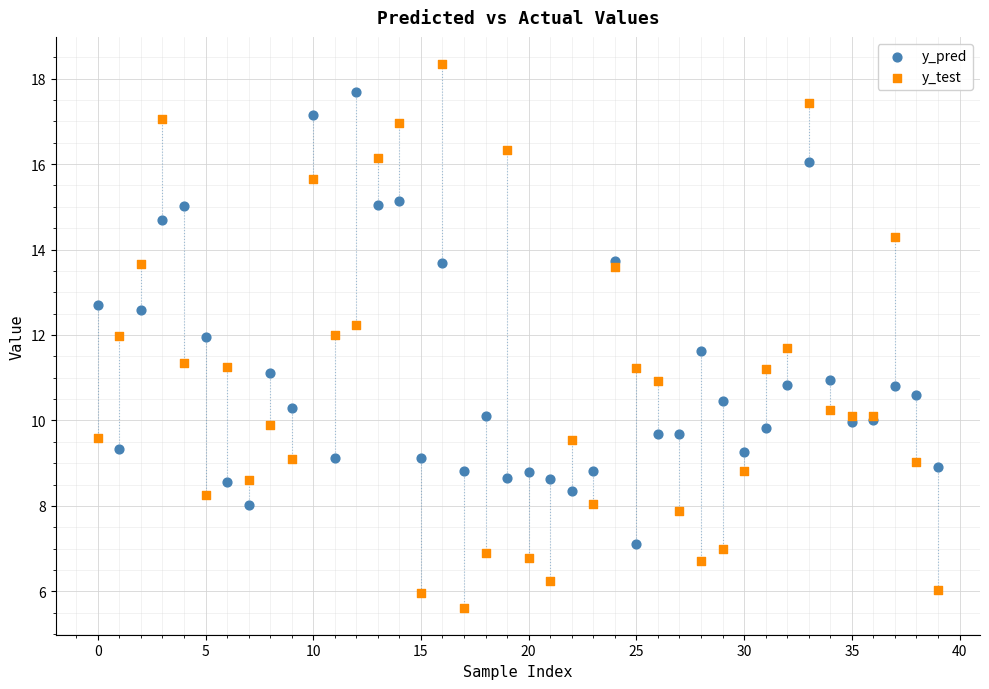

Which series has the widest spread of Y values?

y_test